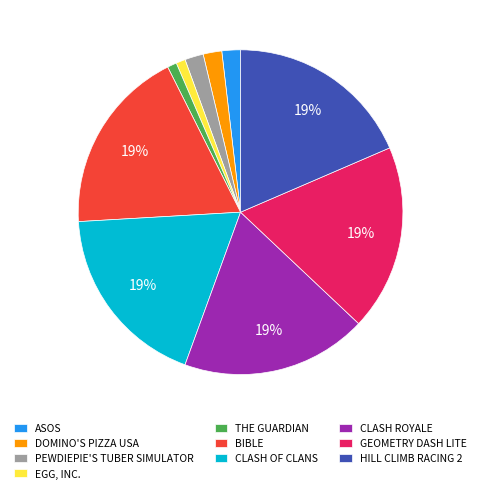

How many slices are in this pie chart?

10